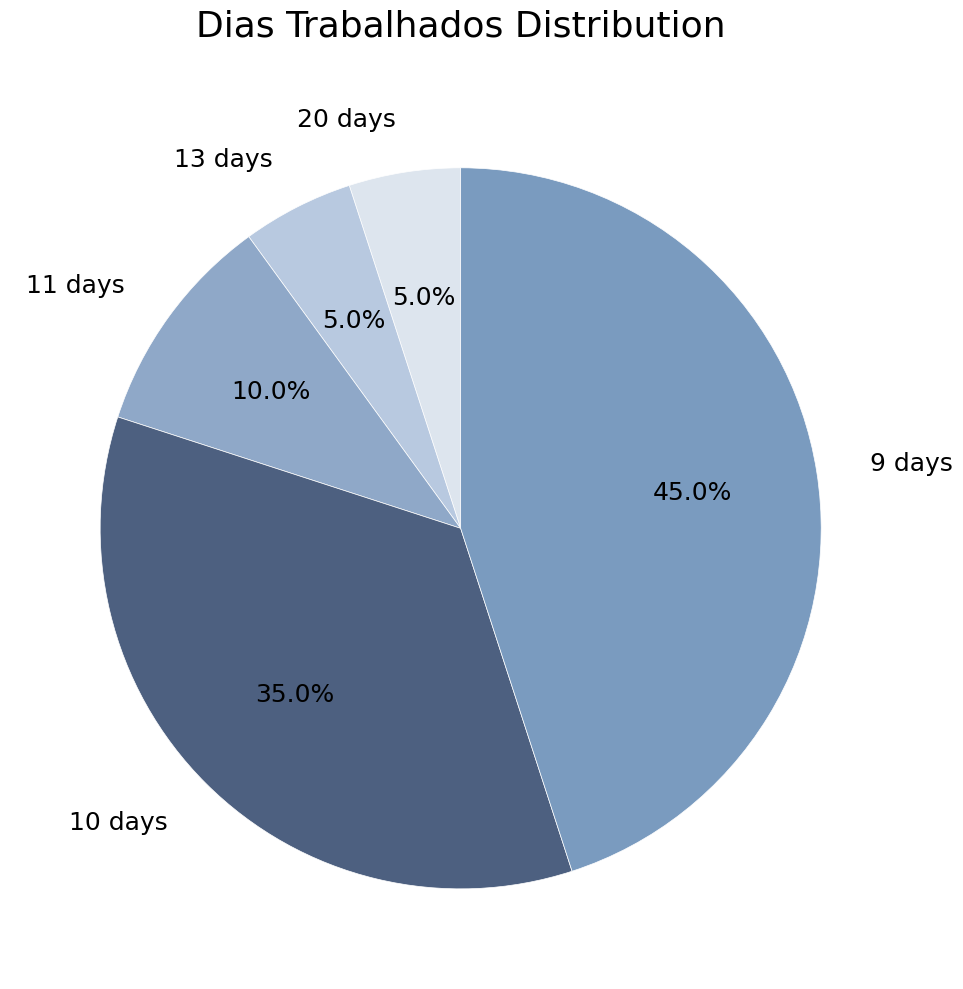

Is the sum of 11 days and 10 days greater than half?

No